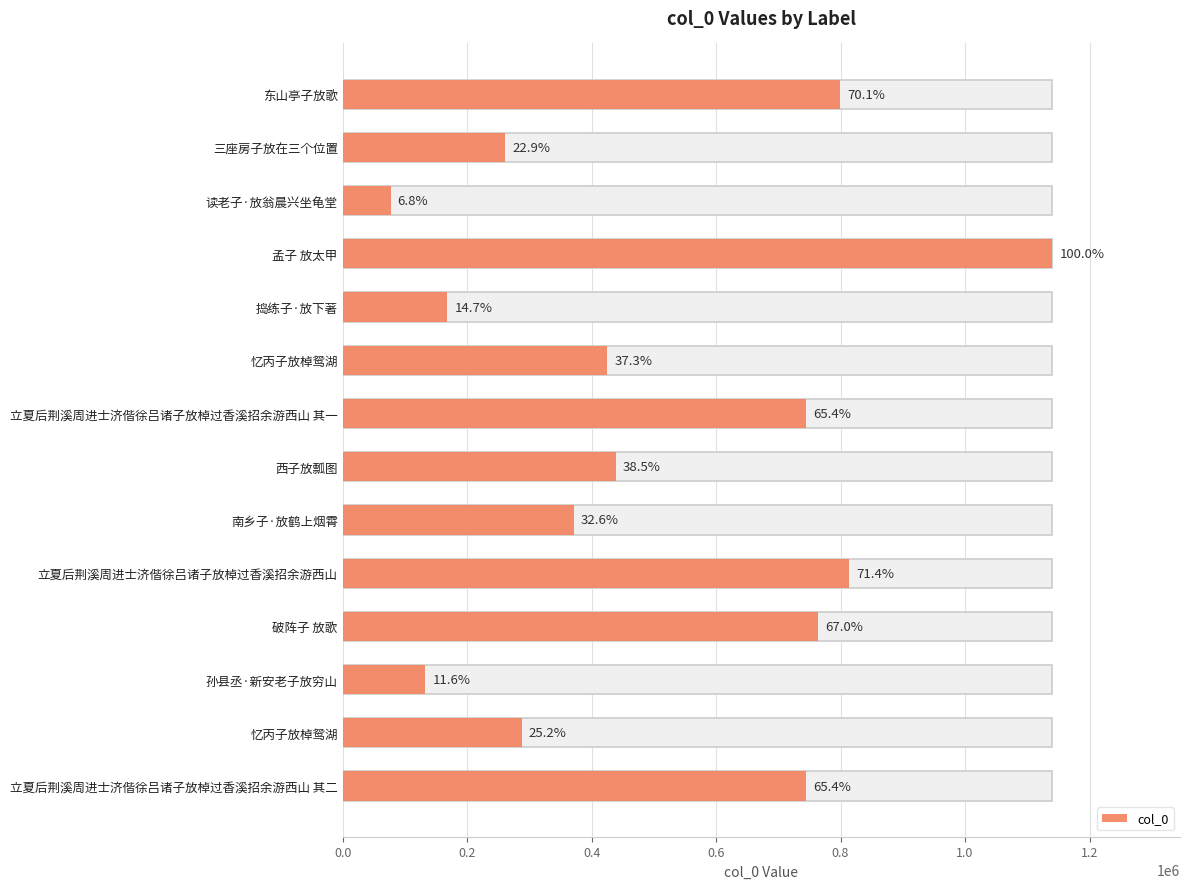

What is the smallest value displayed?

76967